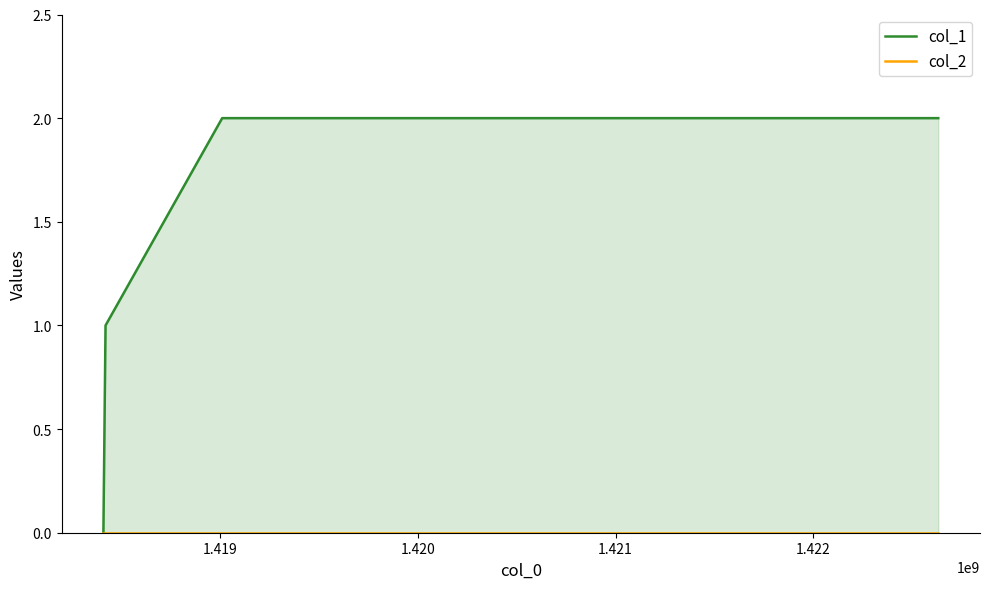

Which series has the largest total across all categories?

col_1